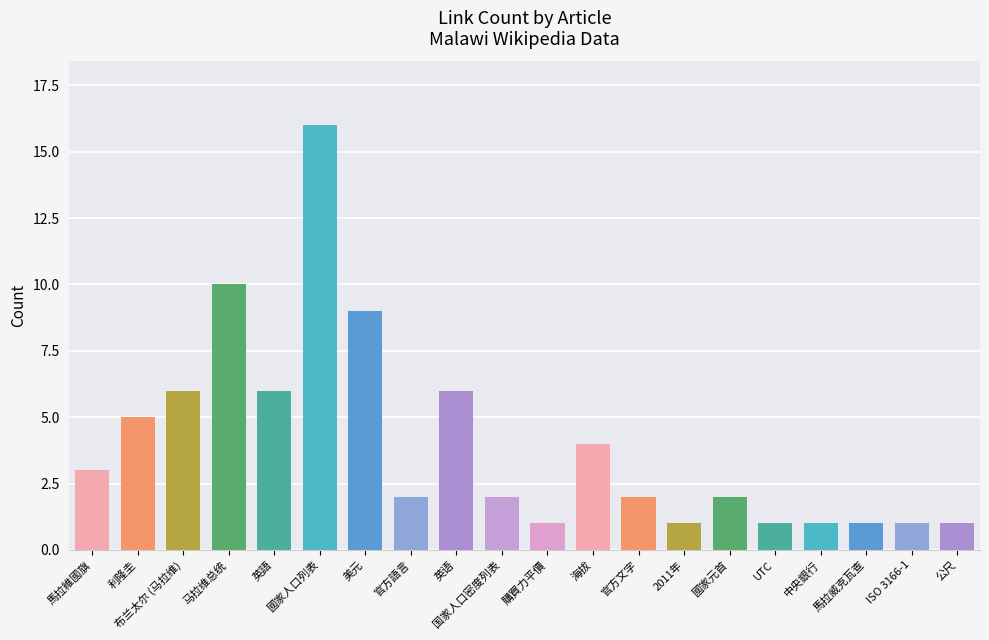

What is the label of the 13th bar from the right?

官方語言